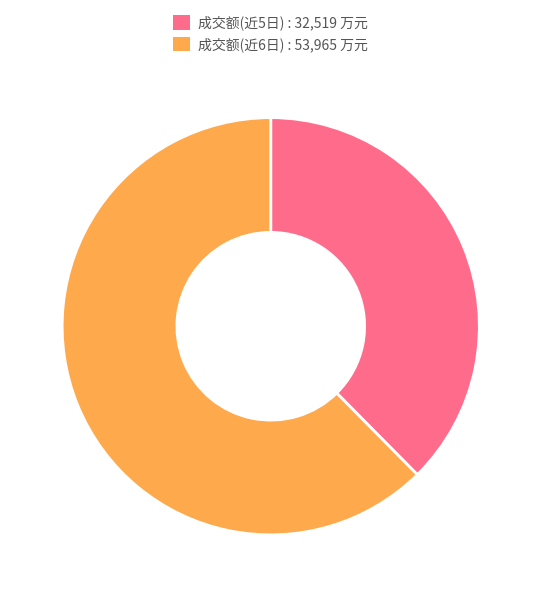

Approximately how many times larger is the value at 成交额(近6日) : 53,965 万元 compared to 成交额(近5日) : 32,519 万元?

1.7